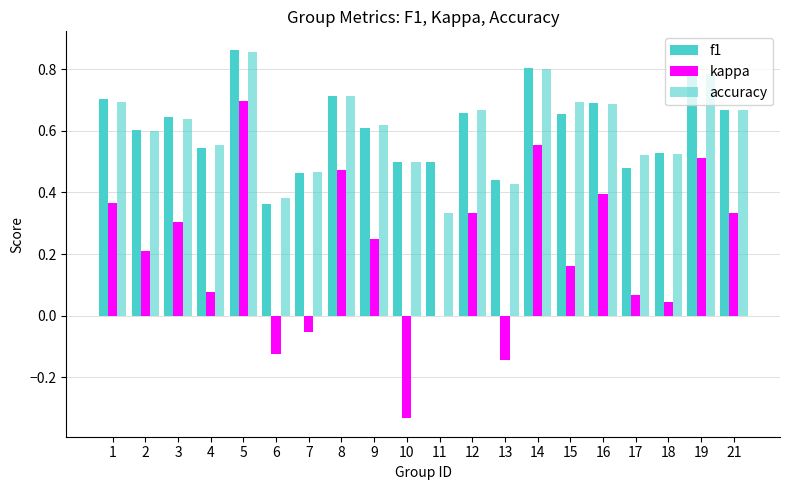

What is the total value across all series at 9?

1.5